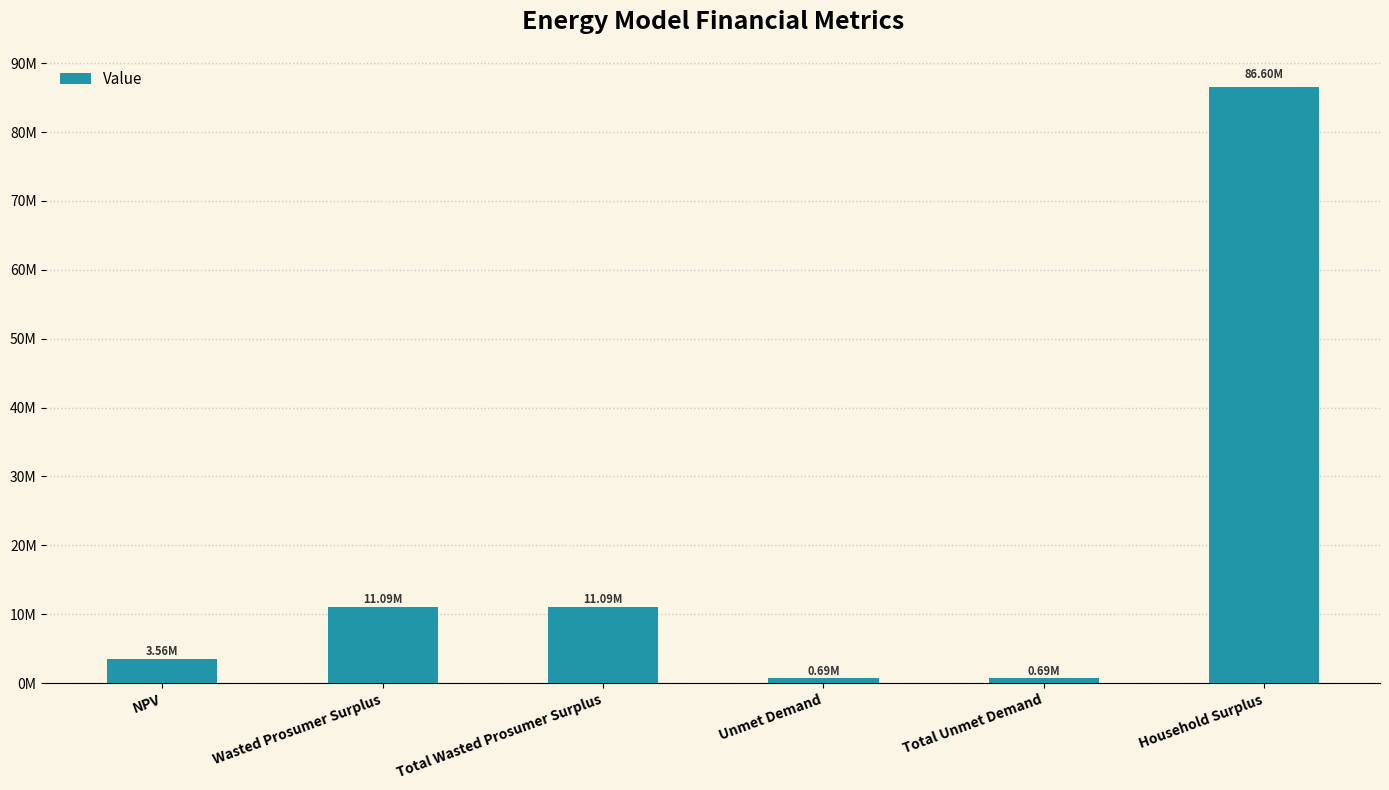

Does the chart contain any negative values?

No